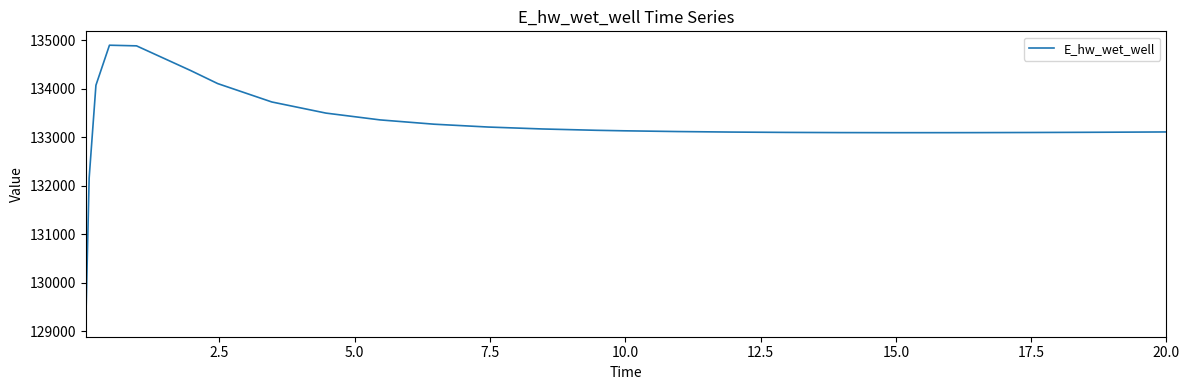

What is the smallest value displayed?

129172.3